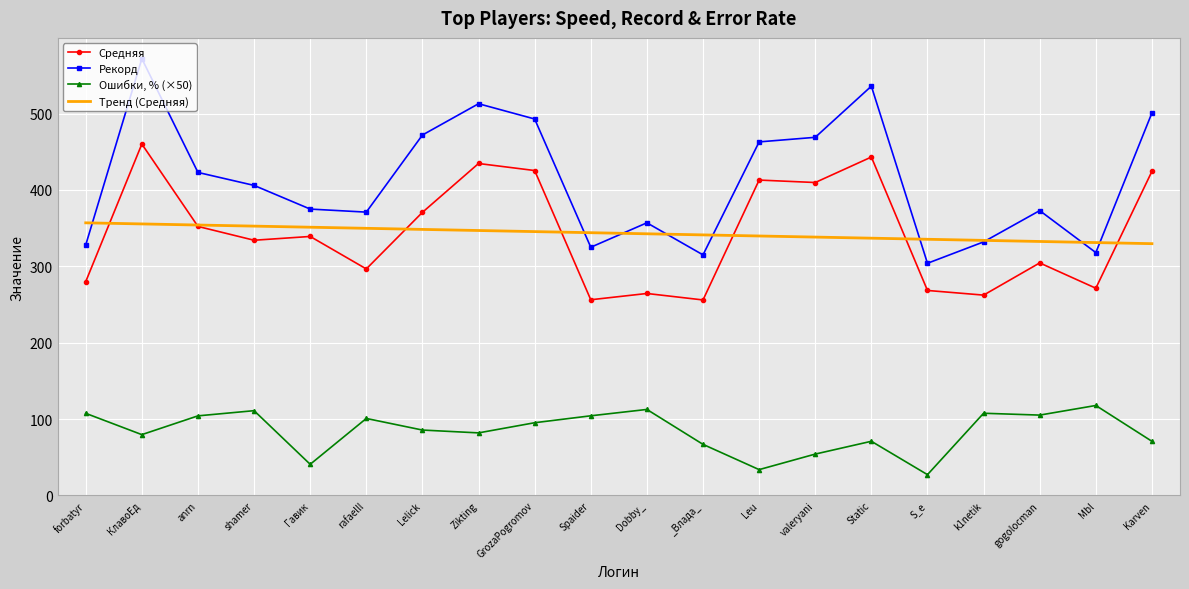

True or false: Ошибки, % (×50) has a value of 112.5 at Dobby_.

True